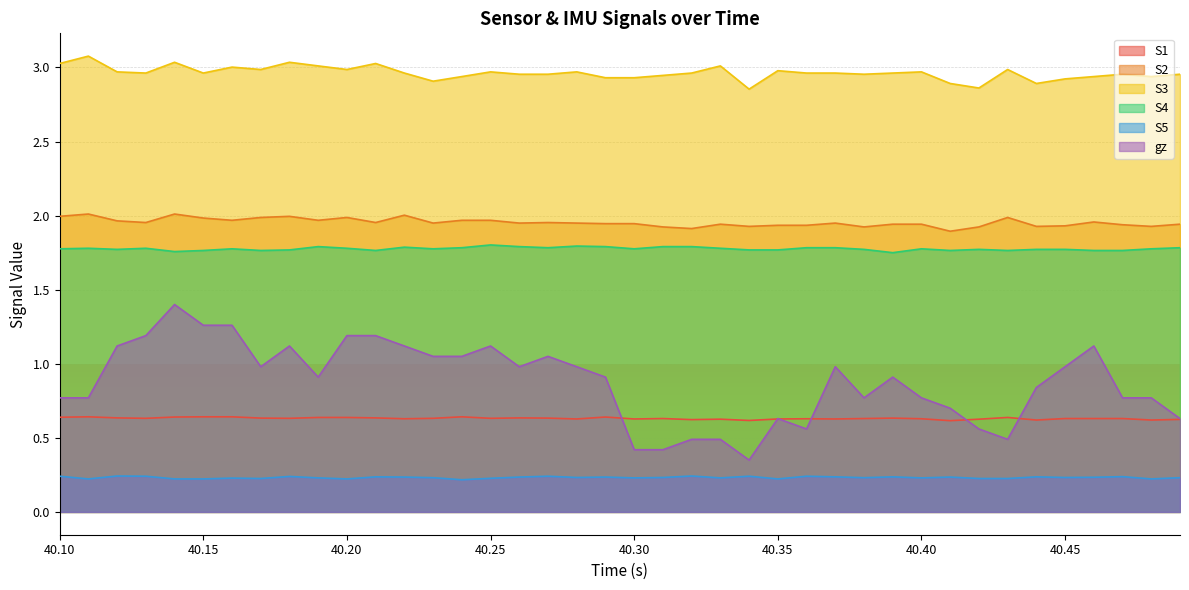

How many lines are shown in the chart?

6